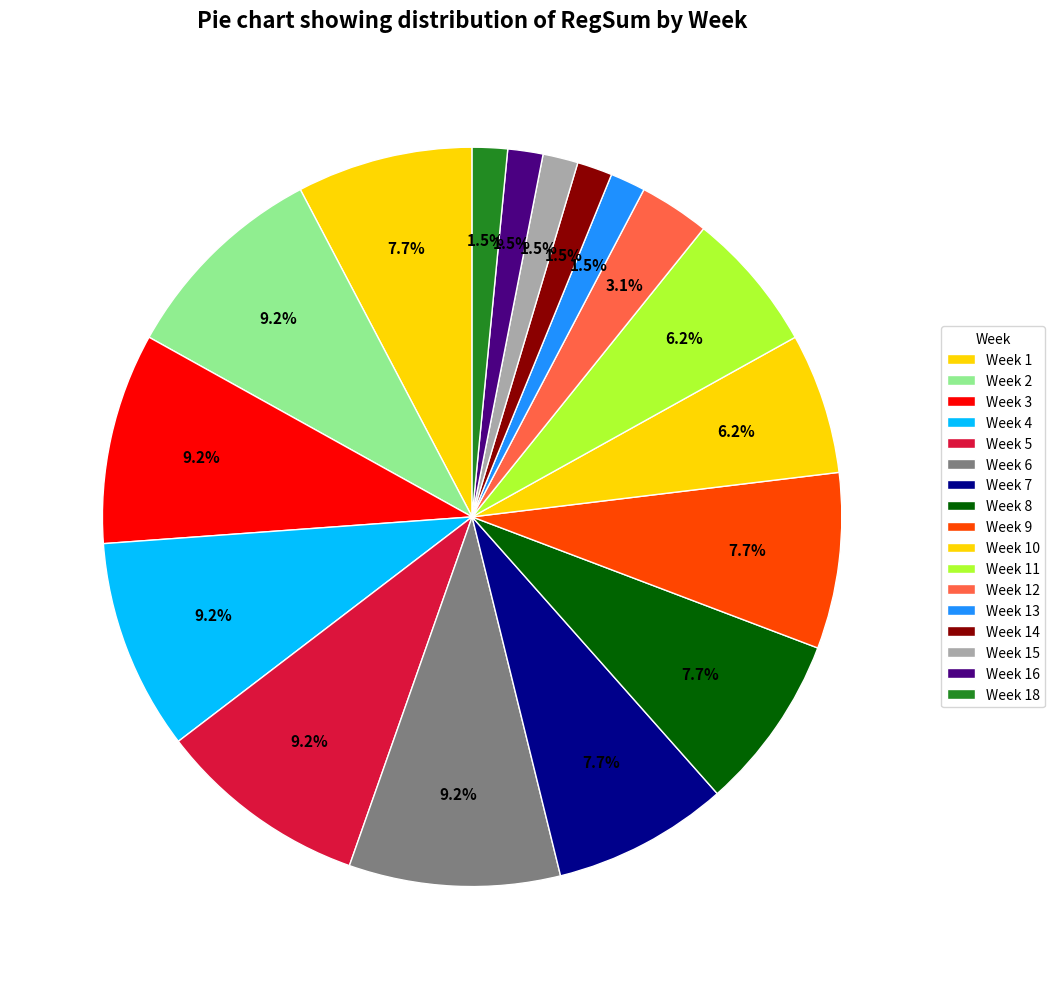

How many slices are in this pie chart?

17